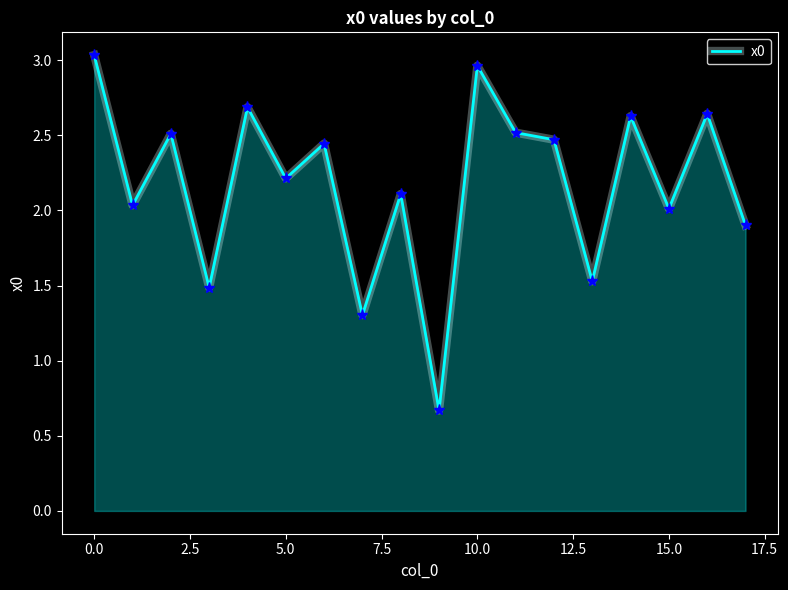

True or false: there are more than 1 points higher than both neighbors.

True